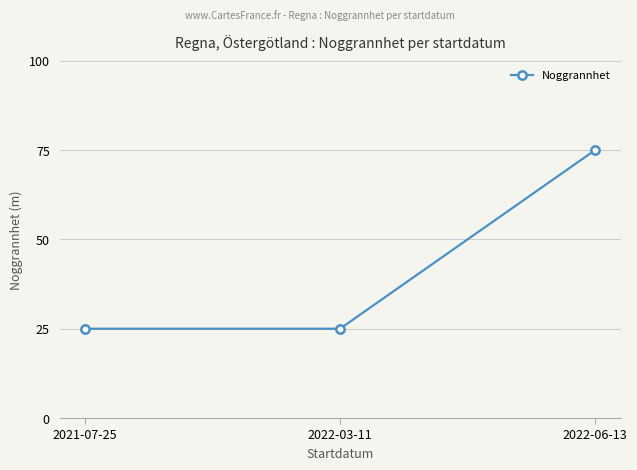

Is this an area chart (filled region under the line)?

No